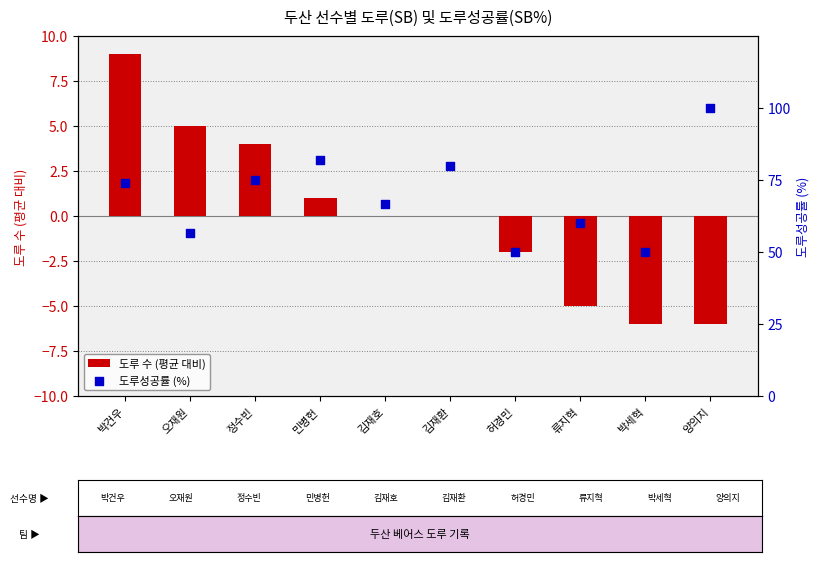

What are all the series names shown in the legend?

도루 수 (평균 대비), 도루성공률 (%)